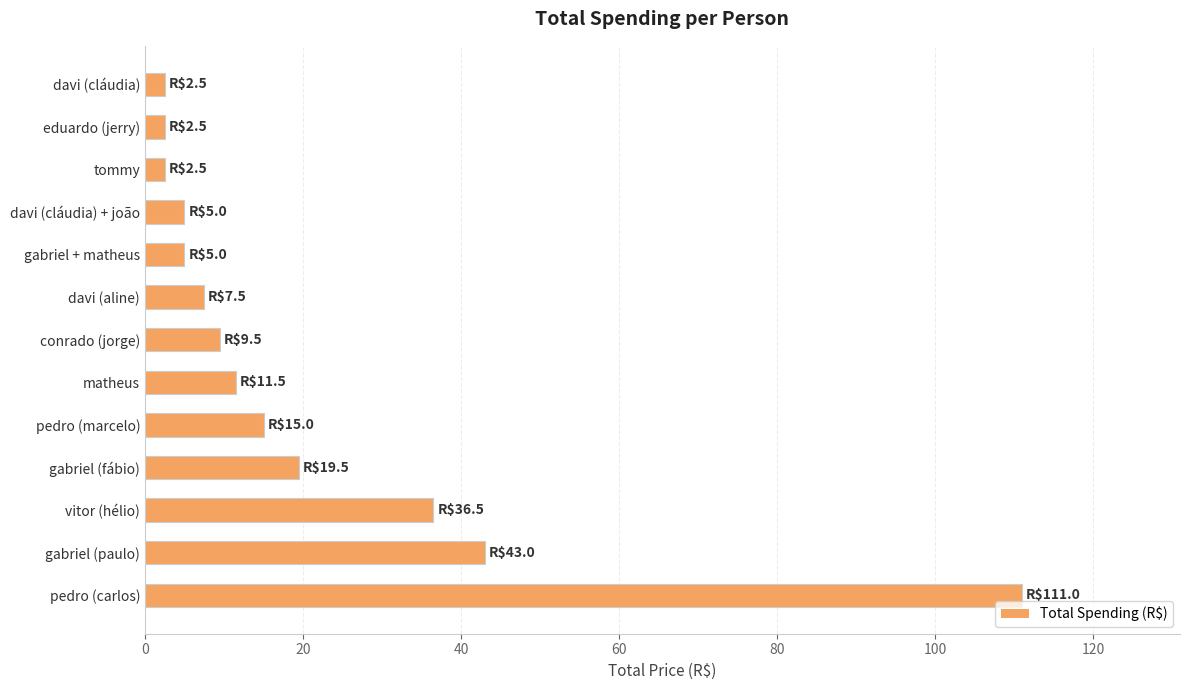

Where is the data nearest to the value 56?

gabriel (paulo)